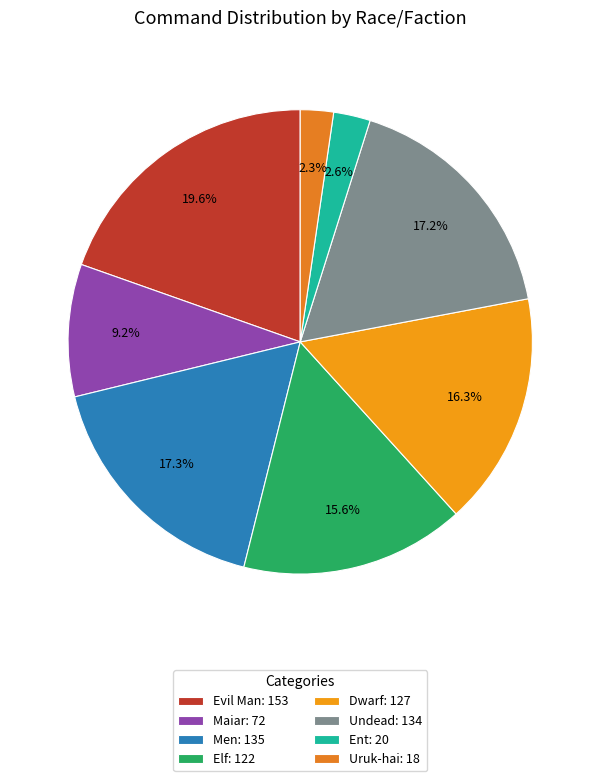

What is the change in value from Dwarf to Ent?

-107